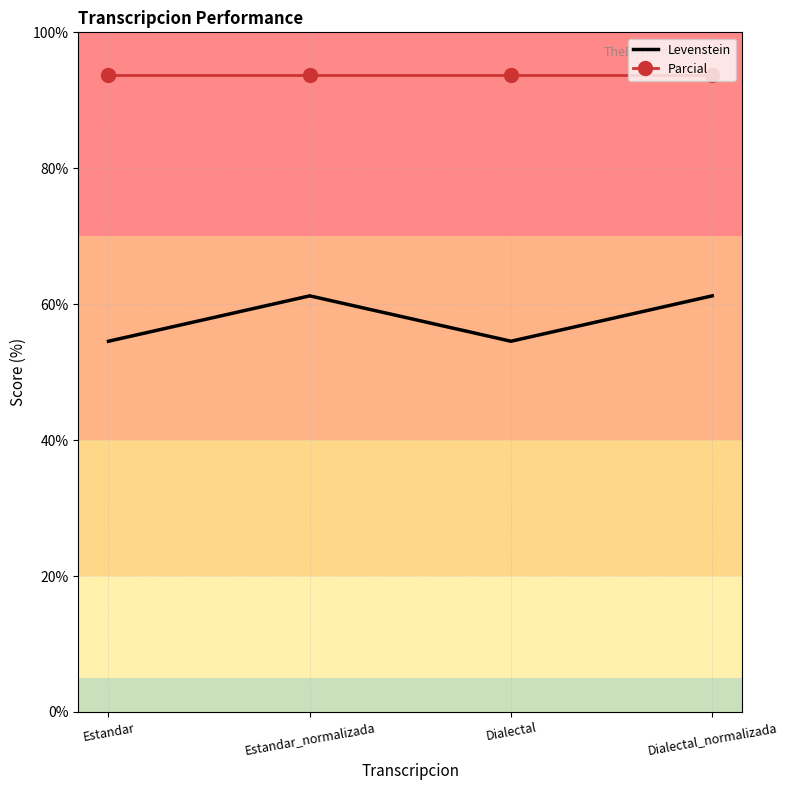

What is the maximum value for Levenstein?

61.2